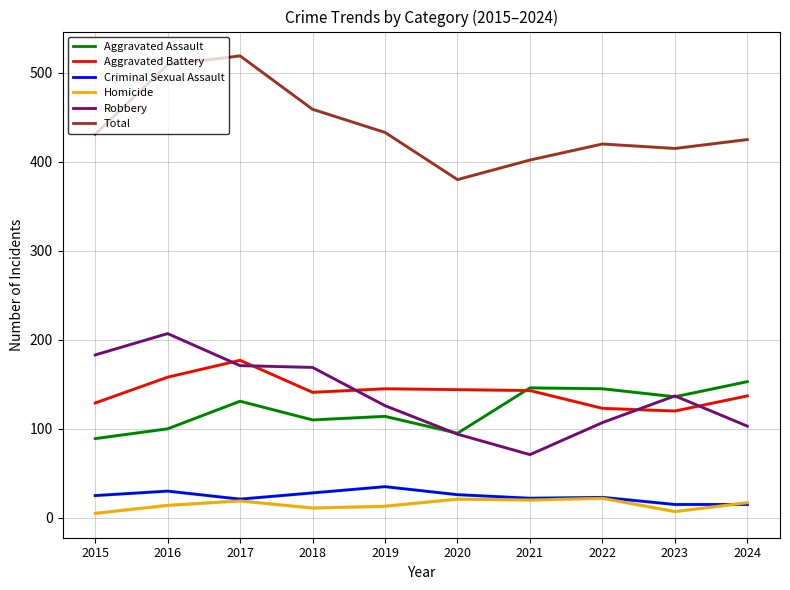

At which category is the sum across all series the highest?

2017